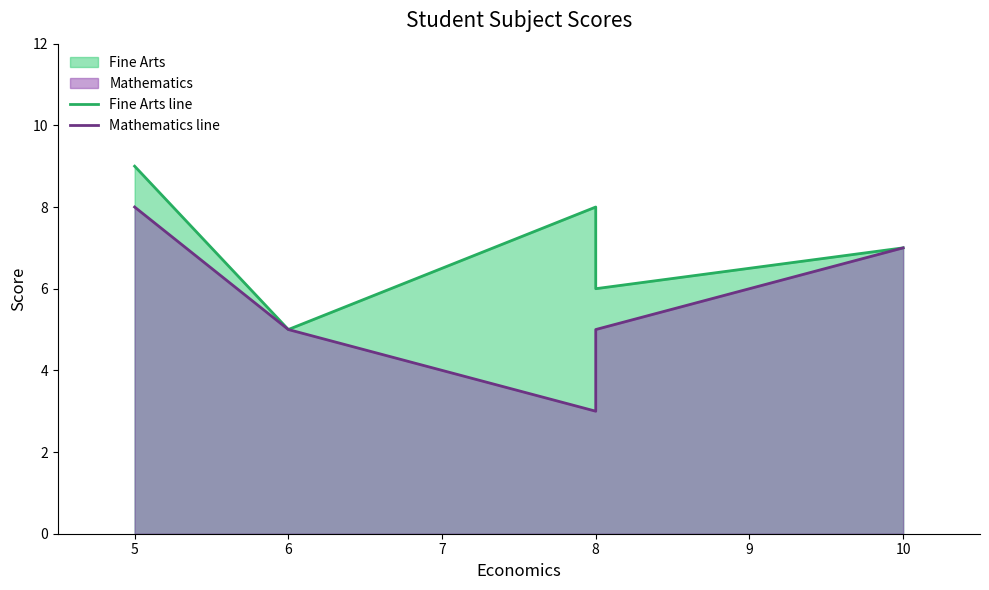

True or false: Fine Arts line has a value of 7 at 6.

False